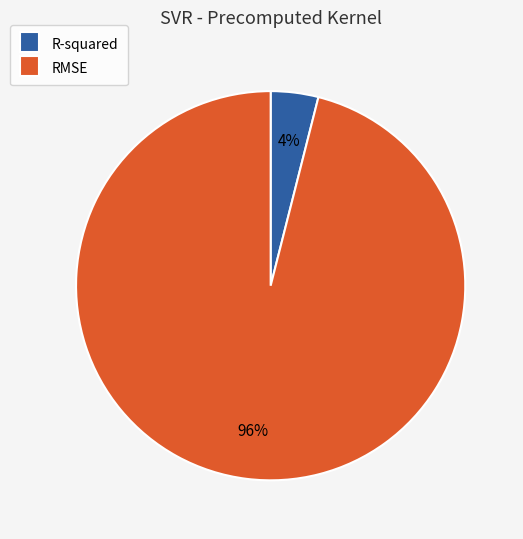

Is the sum of R-squared and RMSE greater than half?

Yes